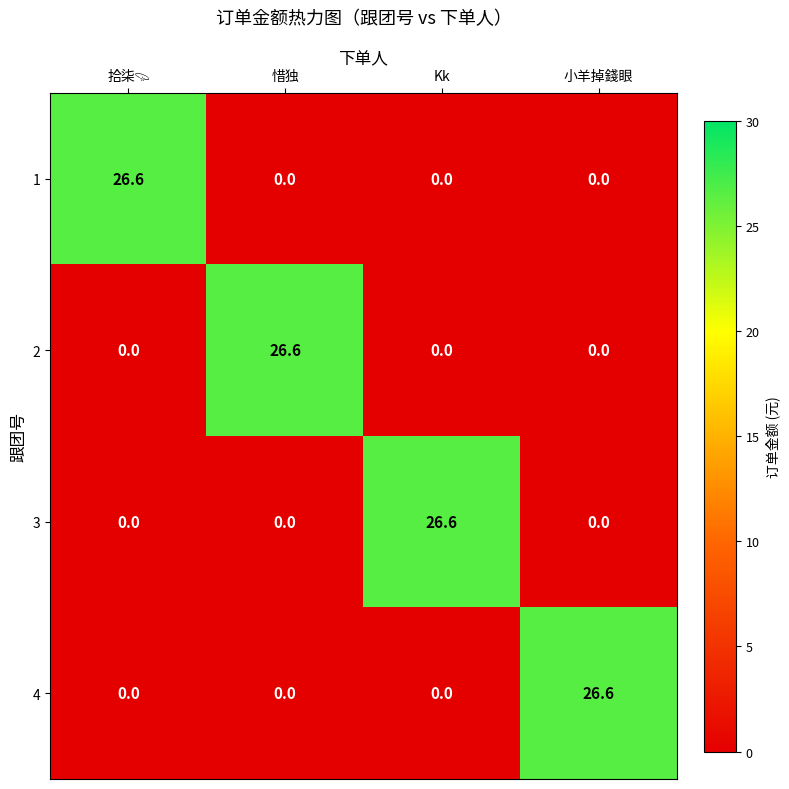

What is the average value of the 4 series?

6.7